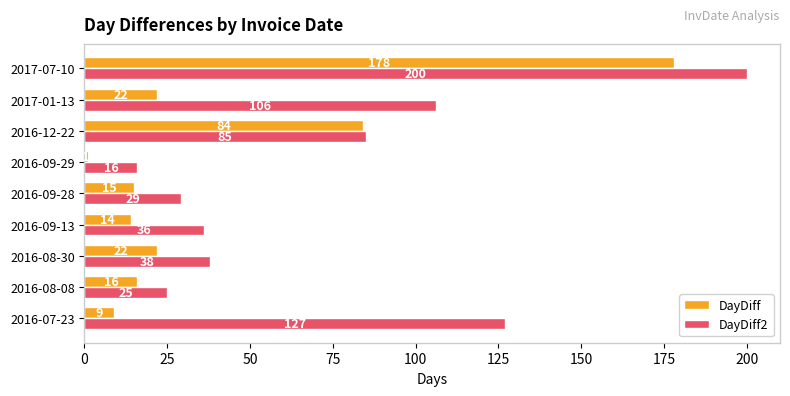

The value of DayDiff at 2016-08-30 is 12. True or false?

False